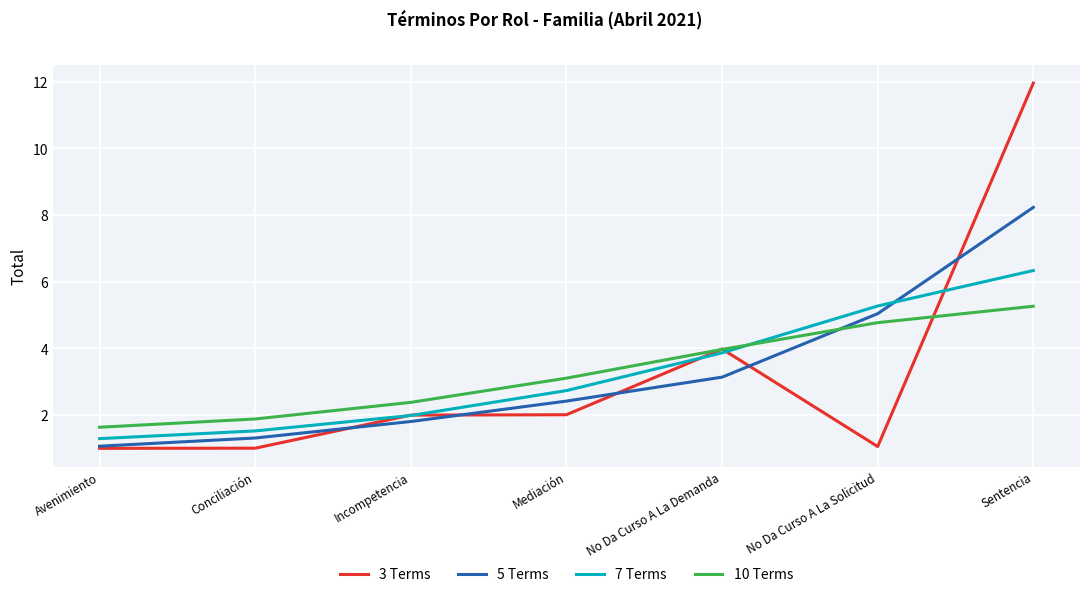

Reading left to right, transcribe all the data shown in this chart.

3 Terms: Avenimiento=1.0	Conciliación=1.0	Incompetencia=2.0	Mediación=2.0	No Da Curso A La Demanda=4.0	No Da Curso A La Solicitud=1.1	Sentencia=12.0
5 Terms: Avenimiento=1.1	Conciliación=1.3	Incompetencia=1.8	Mediación=2.4	No Da Curso A La Demanda=3.1	No Da Curso A La Solicitud=5.0	Sentencia=8.2
7 Terms: Avenimiento=1.3	Conciliación=1.5	Incompetencia=2.0	Mediación=2.7	No Da Curso A La Demanda=3.9	No Da Curso A La Solicitud=5.3	Sentencia=6.3
10 Terms: Avenimiento=1.6	Conciliación=1.9	Incompetencia=2.4	Mediación=3.1	No Da Curso A La Demanda=4.0	No Da Curso A La Solicitud=4.8	Sentencia=5.3